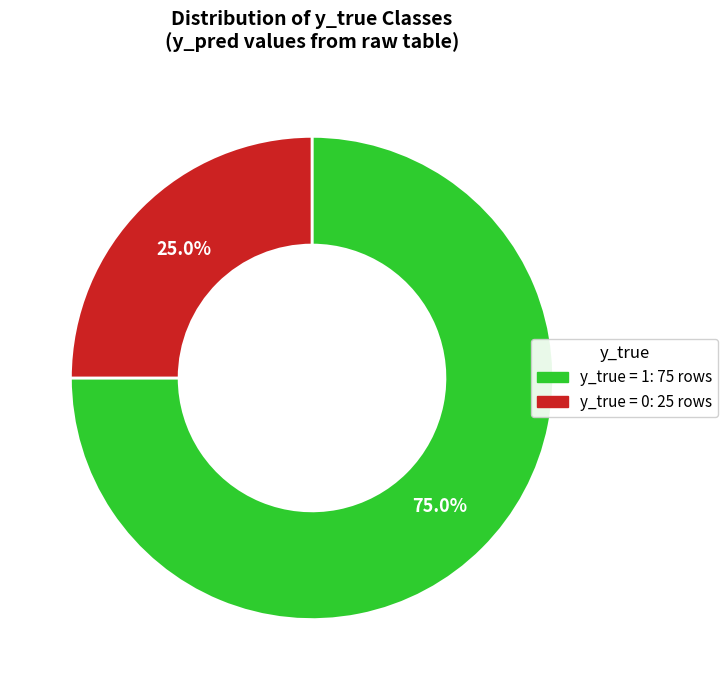

How many slices are in this pie chart?

2